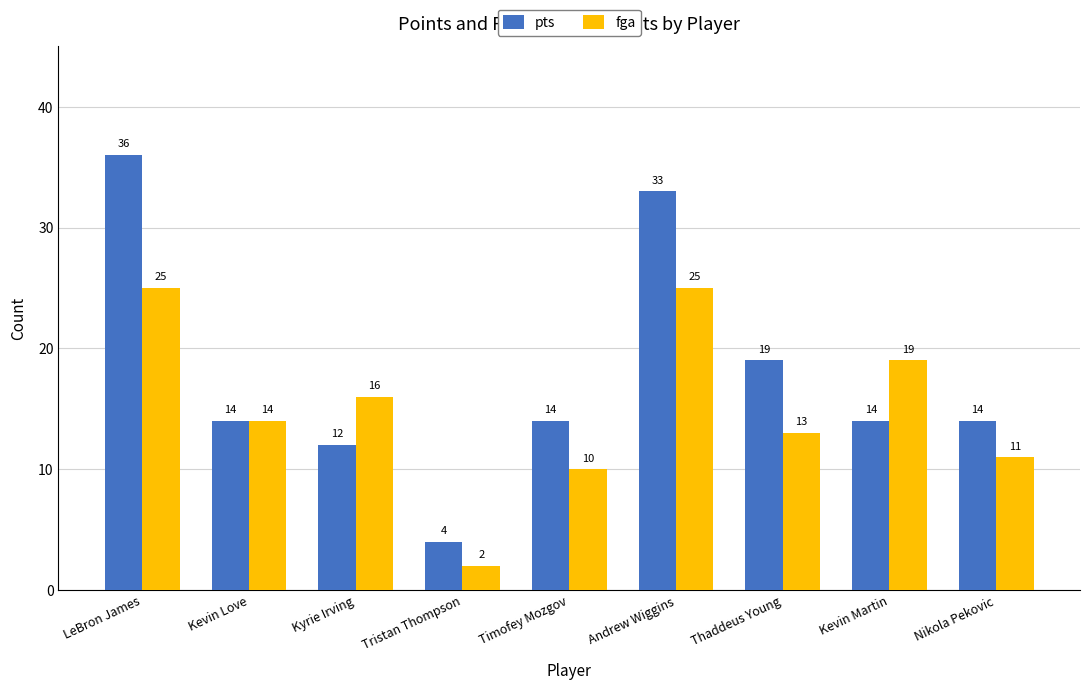

What is the lowest value of the fga series?

2